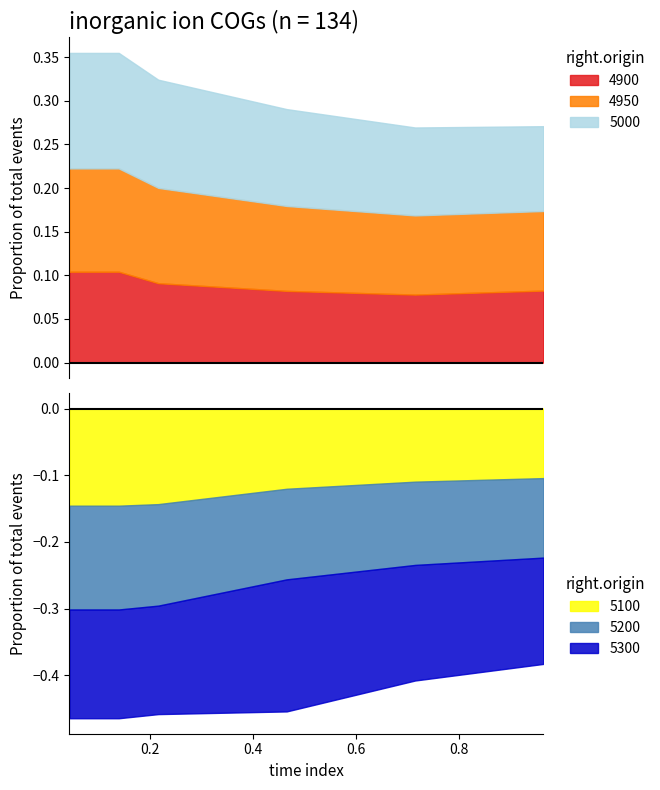

The value of 5100 at 5 is 0.1. True or false?

False